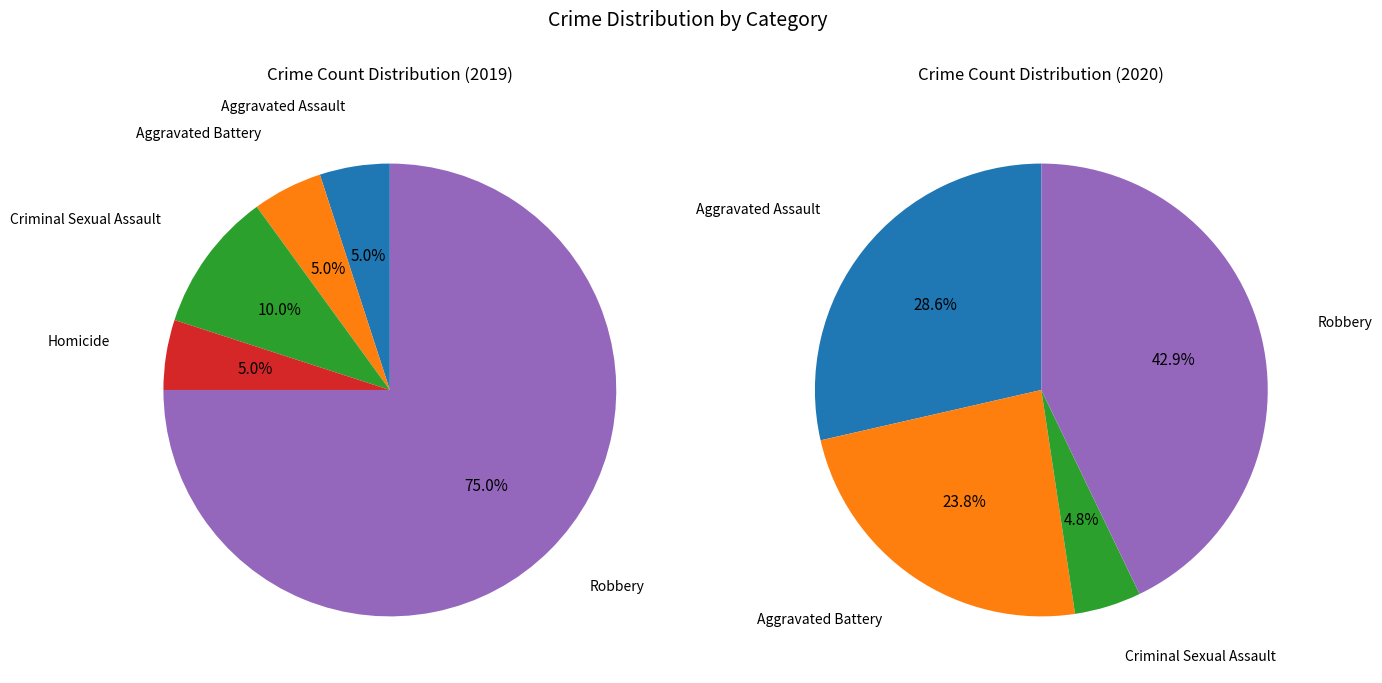

To the nearest percent, what is the average slice percentage?

20%